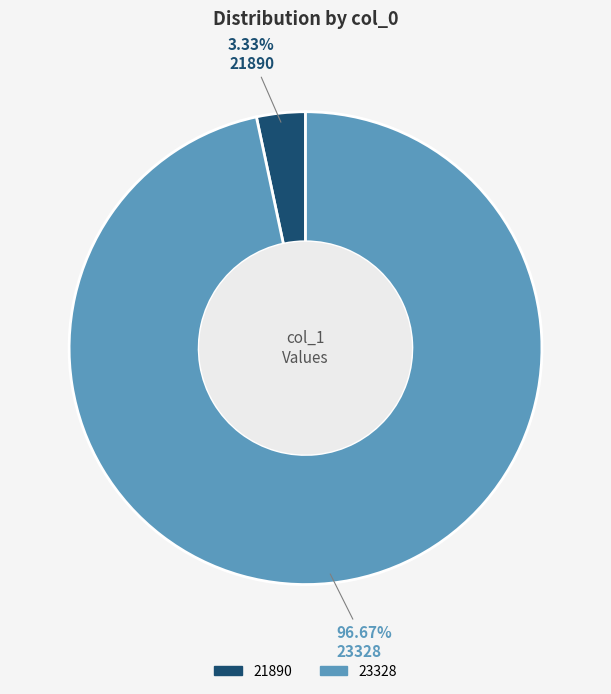

To the nearest percent, what is the combined percentage of 21890 and 23328?

100%